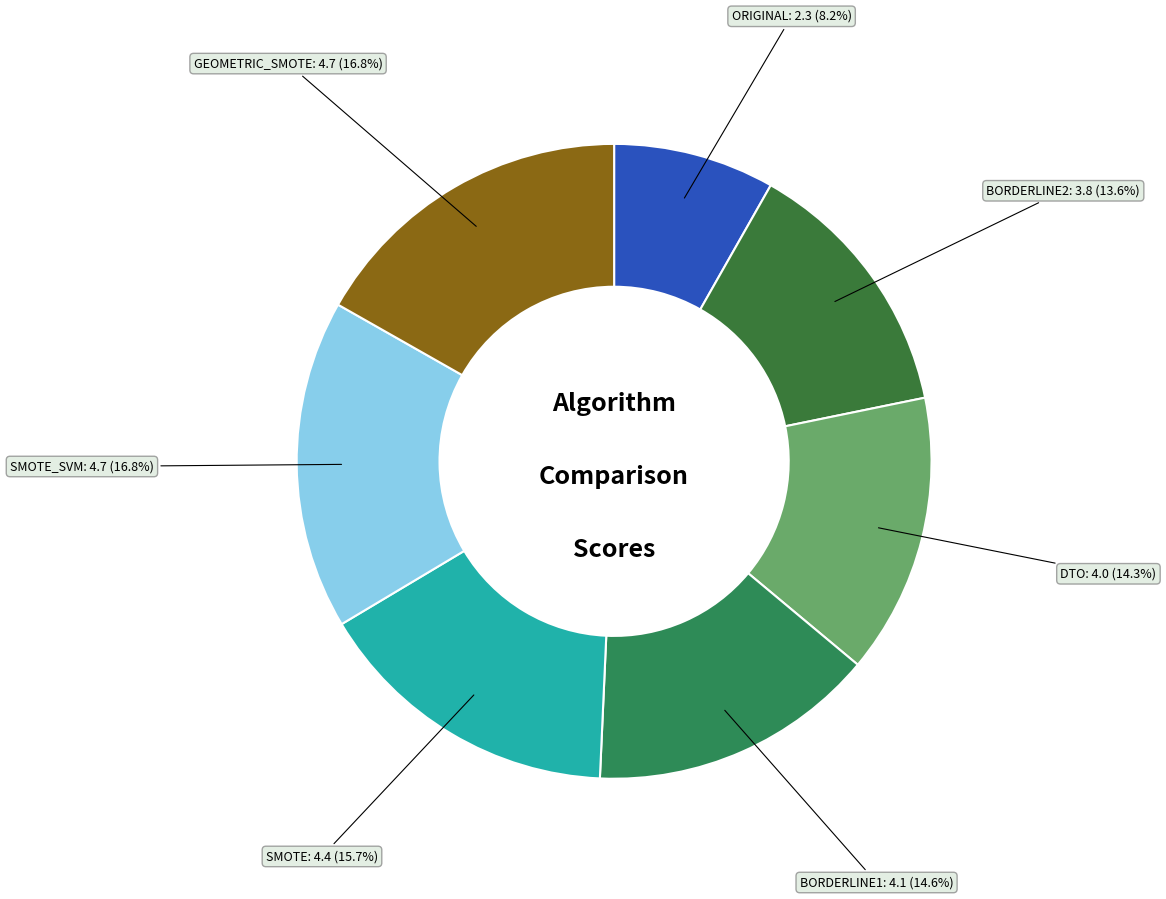

Is SMOTE_SVM the majority of the pie?

No